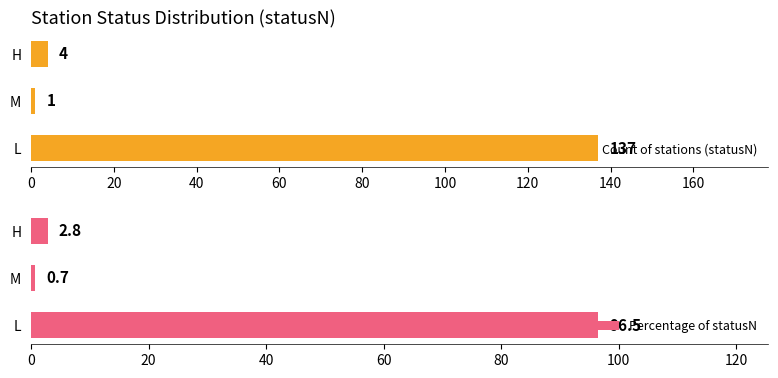

Rank the categories by Percentage of statusN value from lowest to highest.

M, H, L